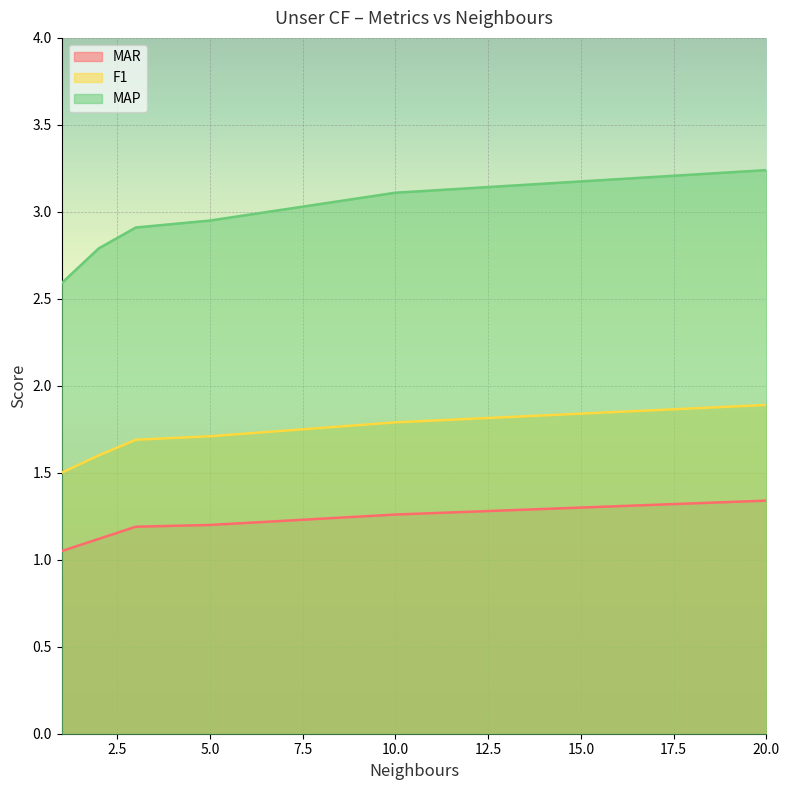

List the series in order of their peak value, lowest first.

MAR, F1, MAP